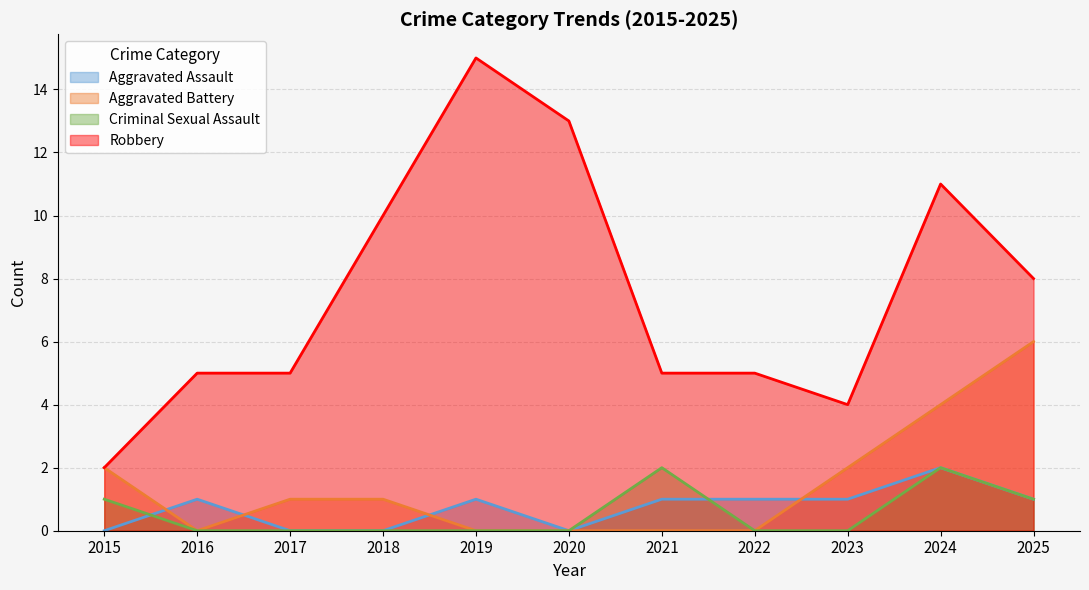

At how many categories does at least one series exceed 4?

9